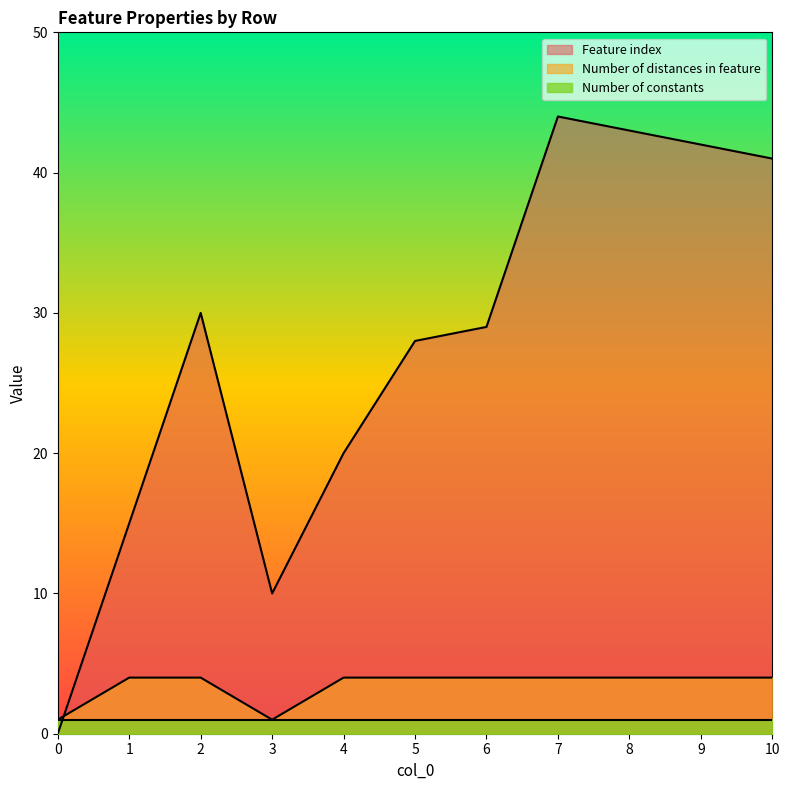

How many lines are shown in the chart?

3